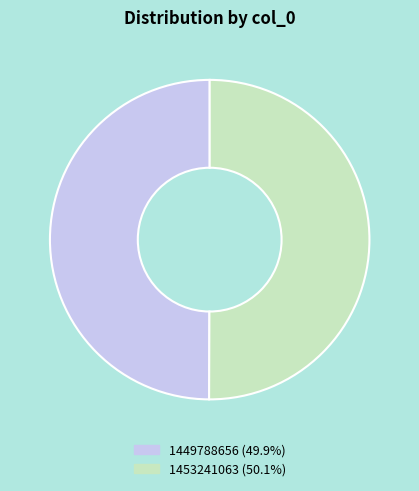

Is the sum of 1453241063 (50.1%) and 1449788656 (49.9%) greater than half?

Yes